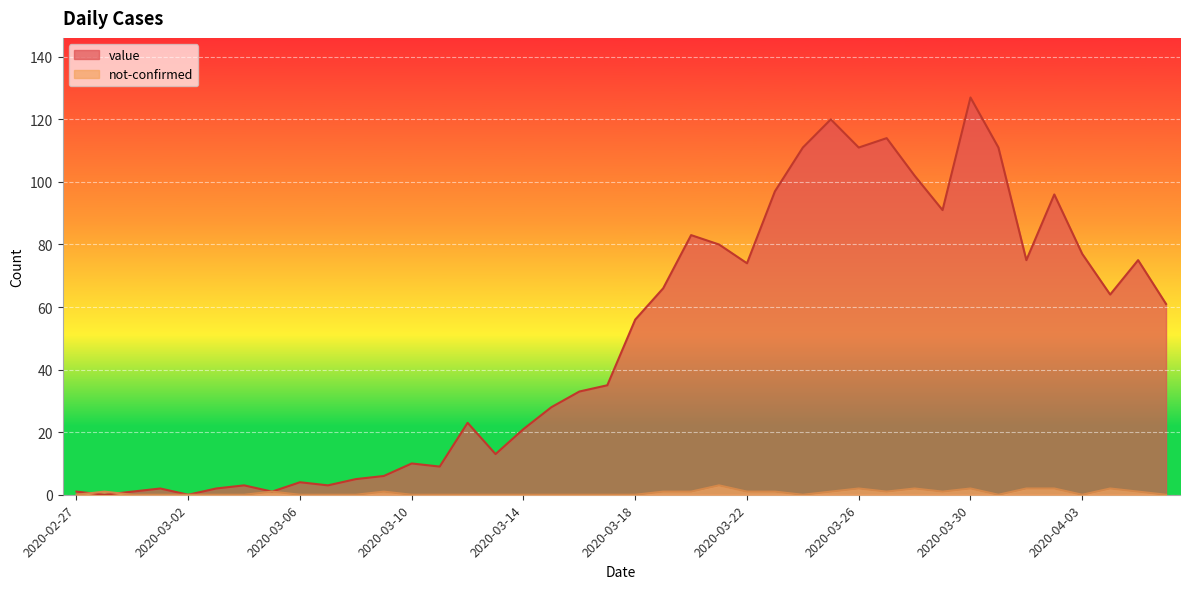

Which series changed the most between 2020-03-13 and 2020-03-15?

value